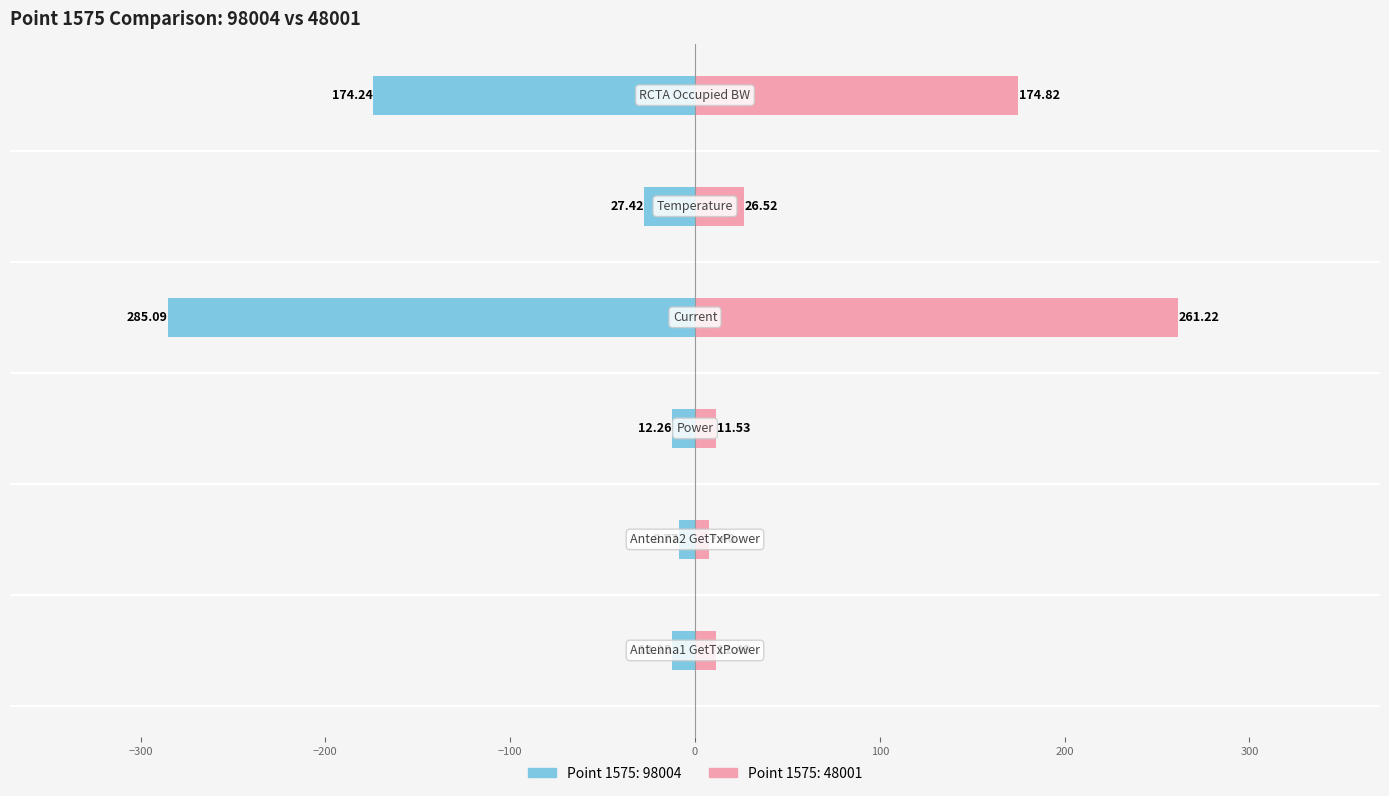

Reading left to right, list all the values displayed in this chart.

Antenna1 GetTxPower: 98004=12.2	48001=11.5
Antenna2 GetTxPower: 98004=8.8	48001=7.4
Power: 98004=12.3	48001=11.5
Current: 98004=285.1	48001=261.2
Temperature: 98004=27.4	48001=26.5
RCTA Occupied BW: 98004=174.2	48001=174.8